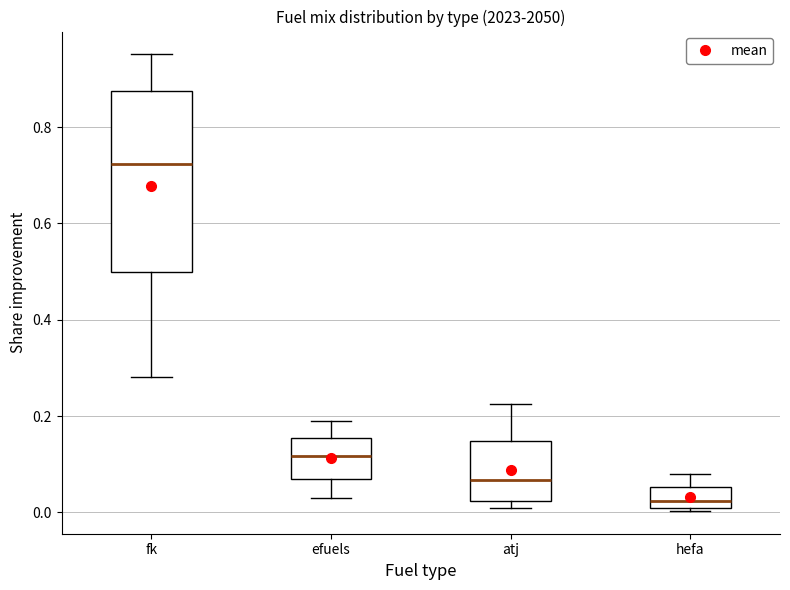

Reading left to right, transcribe this box plot: for each box, give where its median line is, the range the box spans, and where its two whiskers end, as read against the y-axis. The values are not printed on the chart, so give them approximately, as read against the axis.

fk: median 0.72, box 0.50 to 0.88, whiskers 0.28 to 0.96
efuels: median 0.12, box 0.08 to 0.16, whiskers 0.02 to 0.18
atj: median 0.06, box 0.02 to 0.14, whiskers 0.00 to 0.22
hefa: median 0.02, box 0.00 to 0.06, whiskers 0.00 to 0.08